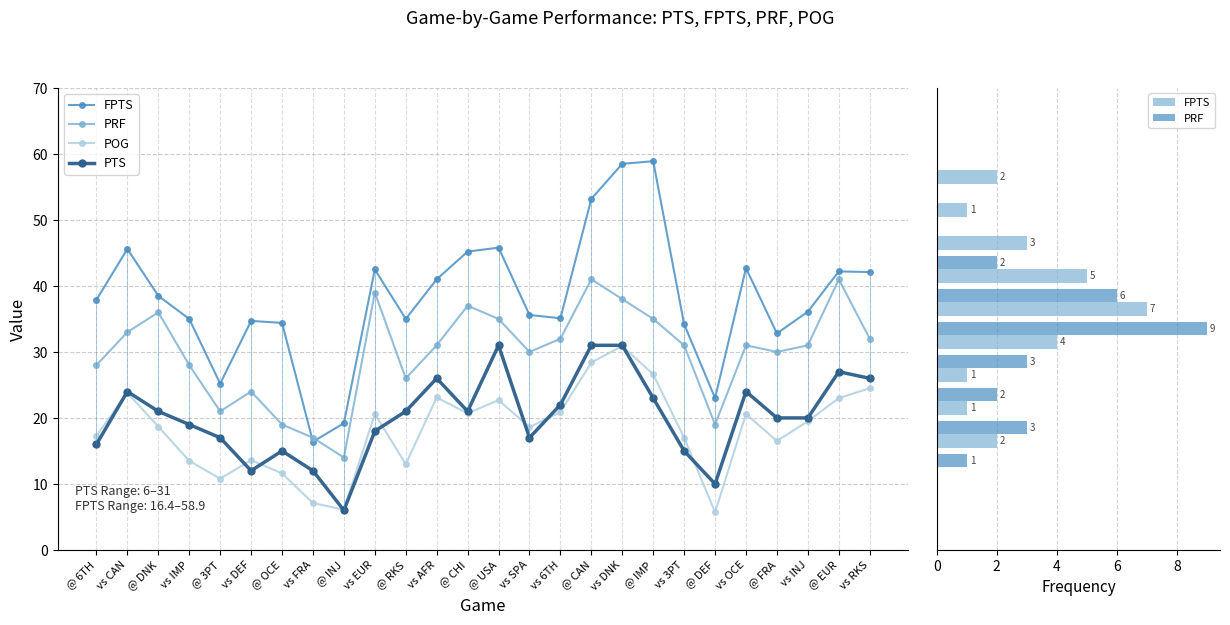

List the series in order of their peak value, highest first.

FPTS, PRF, PTS, POG